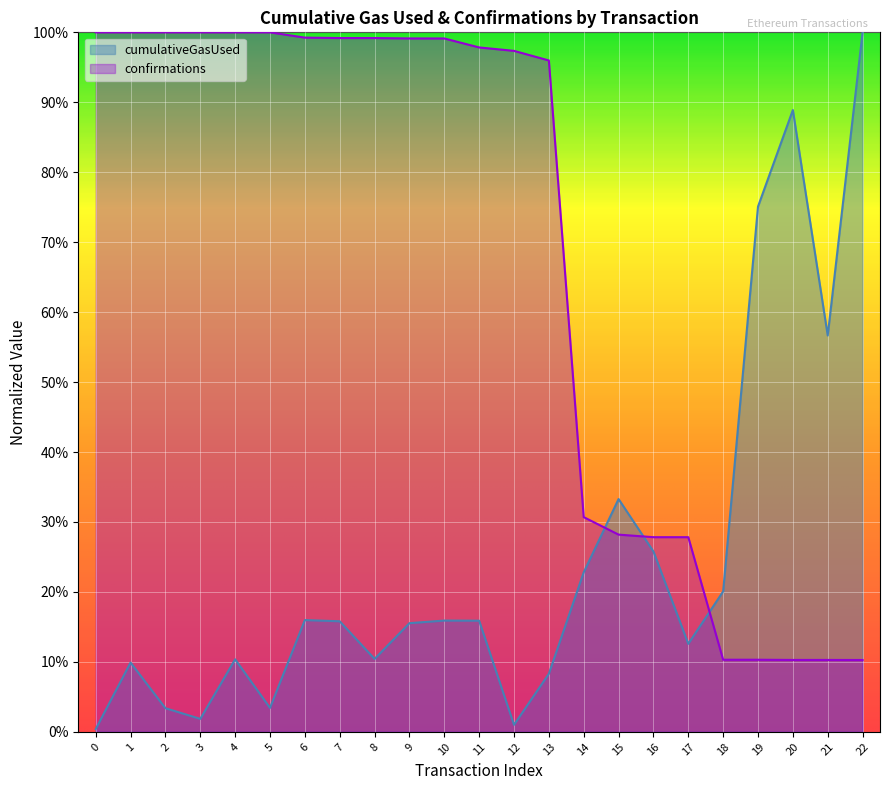

List the series in order of their overall mean, highest first.

confirmations, cumulativeGasUsed